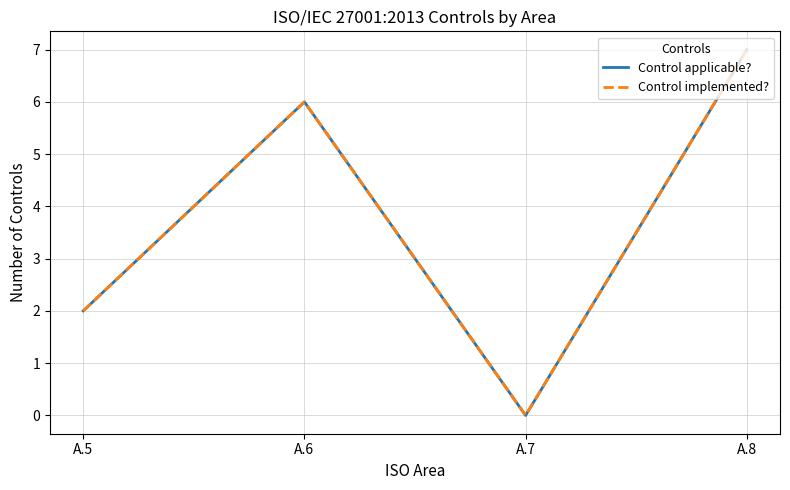

Is this an area chart (filled region under the line)?

No